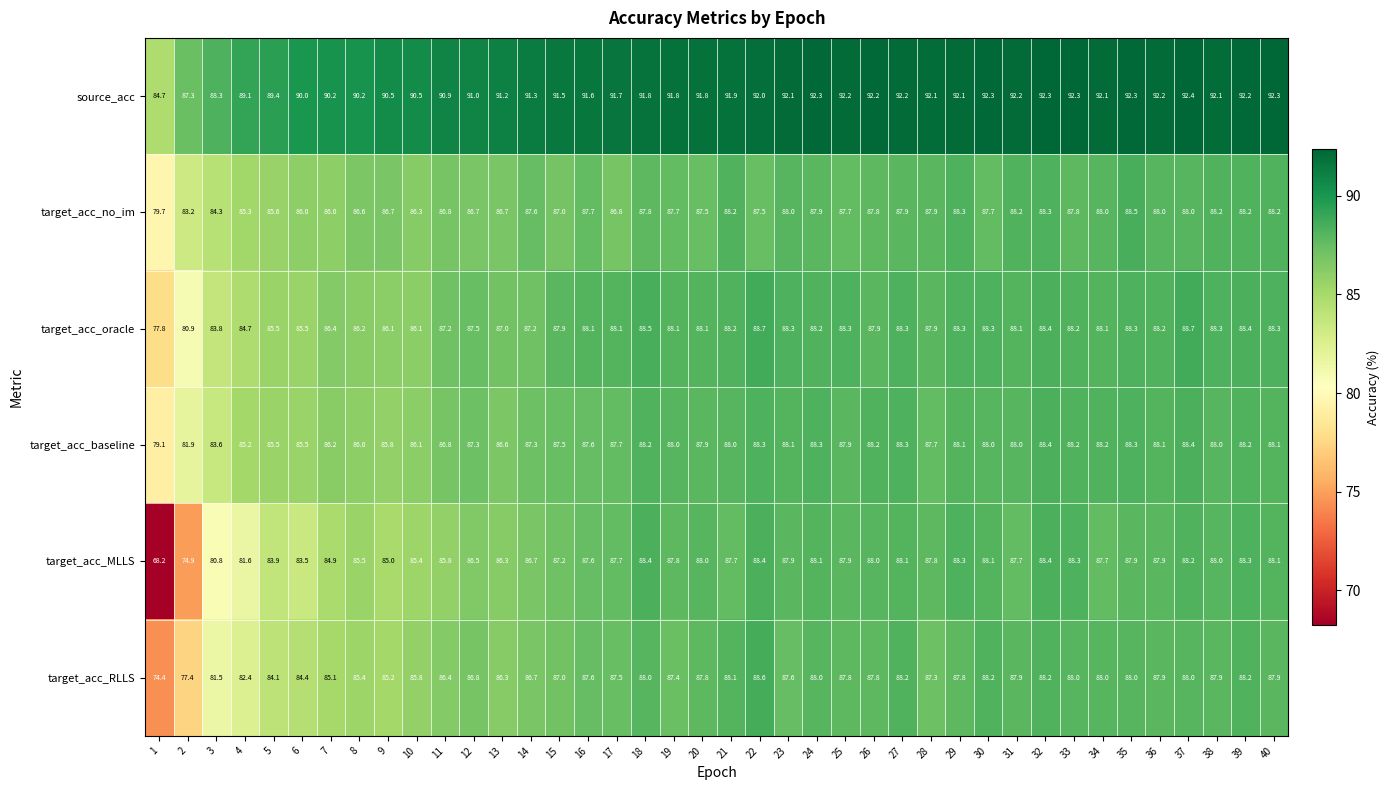

Which series has the widest spread of values?

target_acc_MLLS